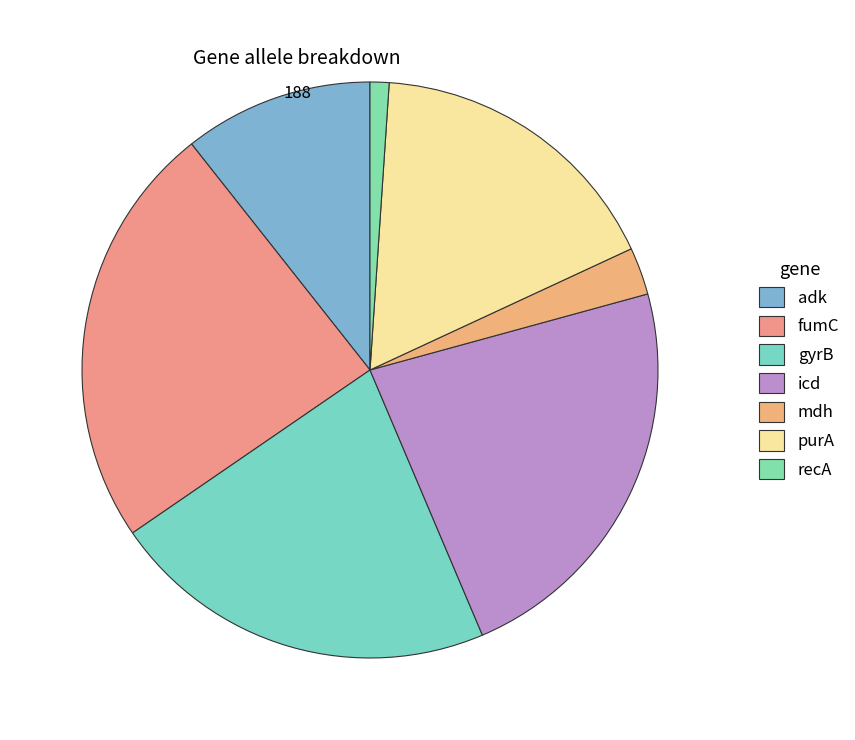

What percentage is the gyrB slice, to the nearest percent?

22%